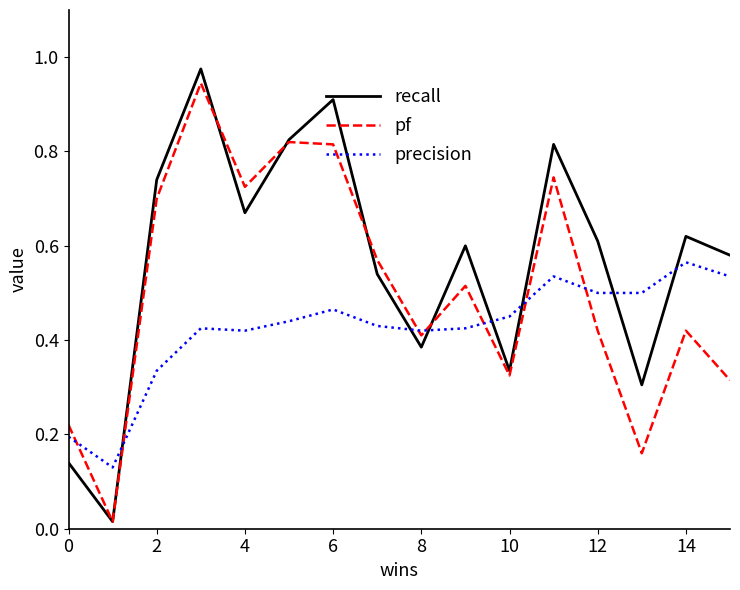

Which series has the largest range (max minus min)?

recall